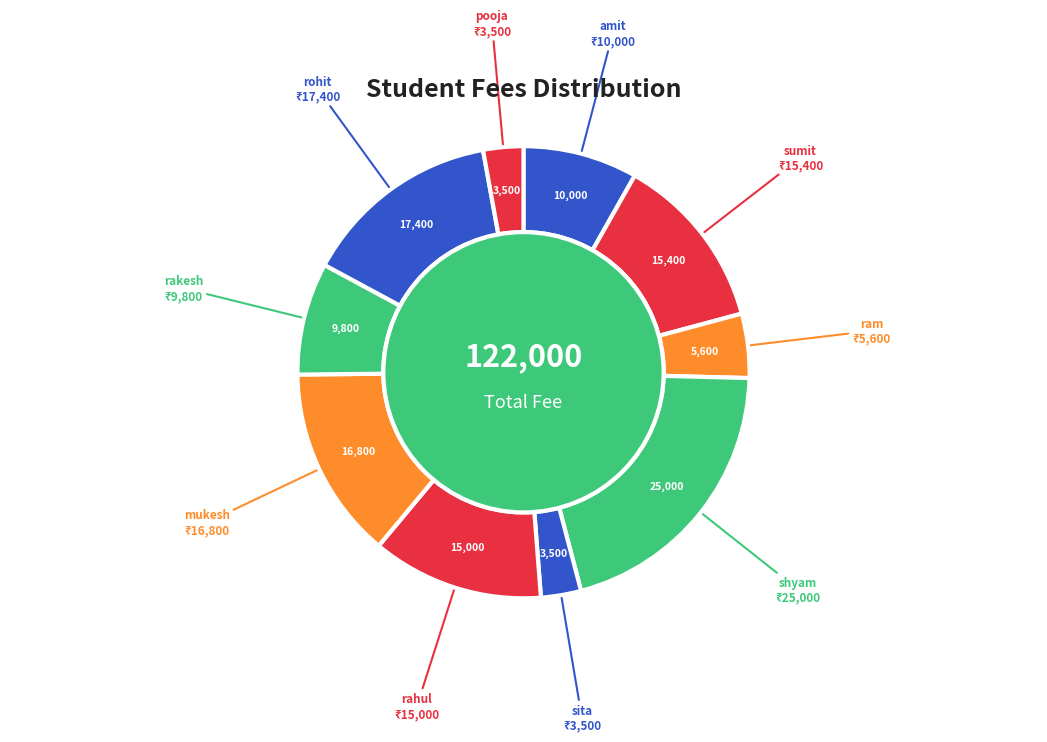

How many segments does this pie chart have?

10